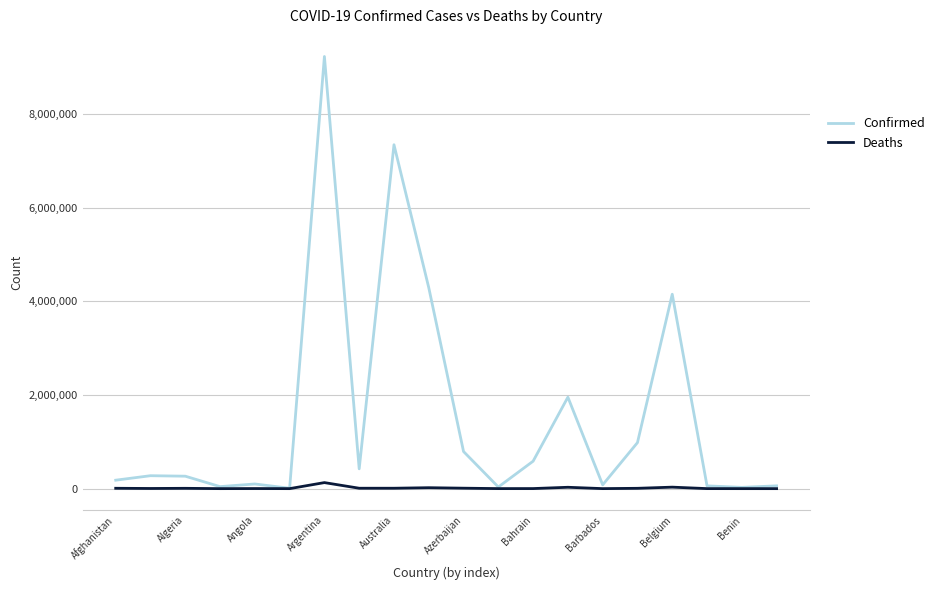

In Deaths, how many points are higher than both neighbors (excluding endpoints)?

6